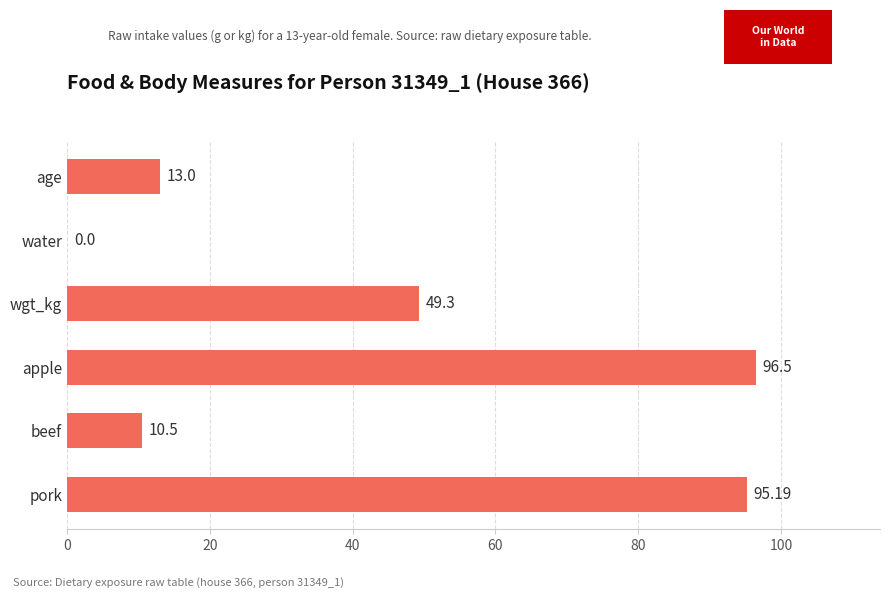

Which has a higher value, wgt_kg or apple?

apple